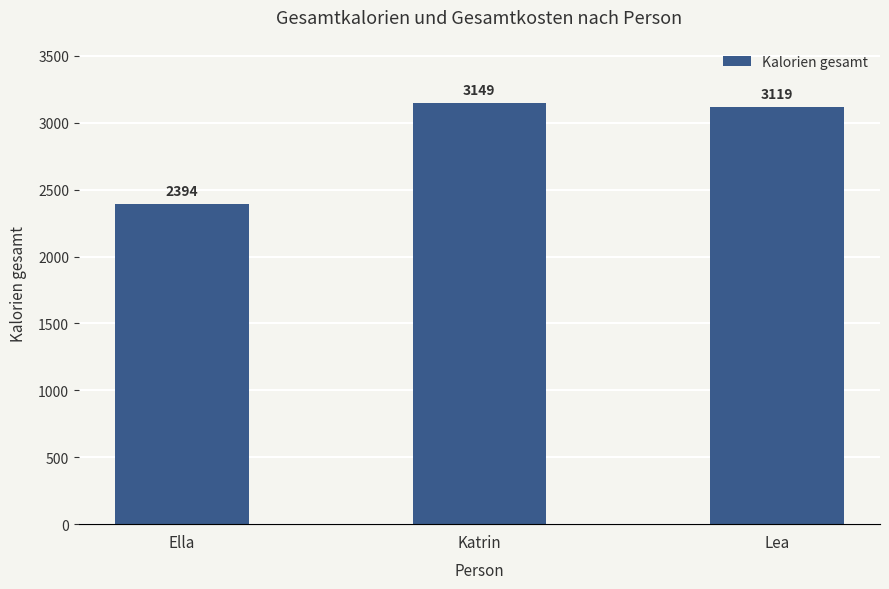

What is the average value of the Kosten gesamt (€) series?

31.6